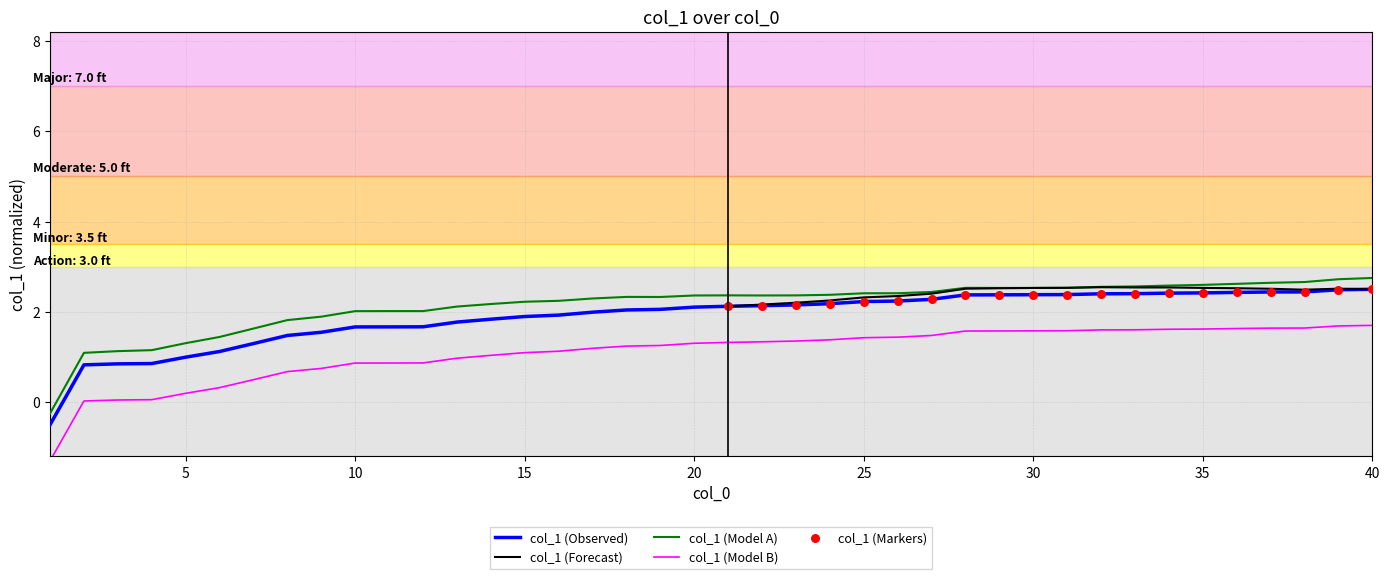

Approximately how many times larger is the value at 31 compared to 30?

1.0